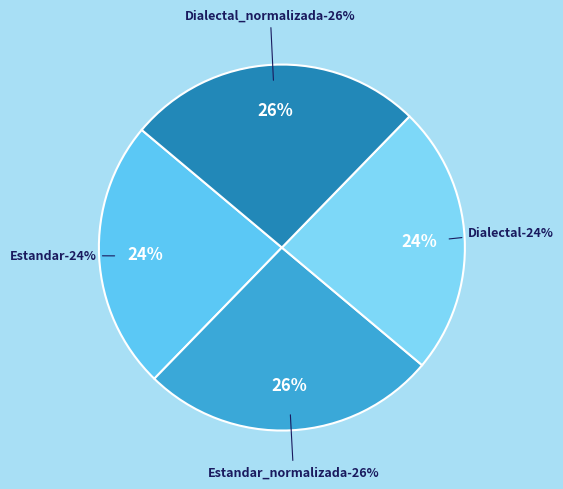

Approximately how many times larger is the value at Estandar compared to Dialectal?

1.0